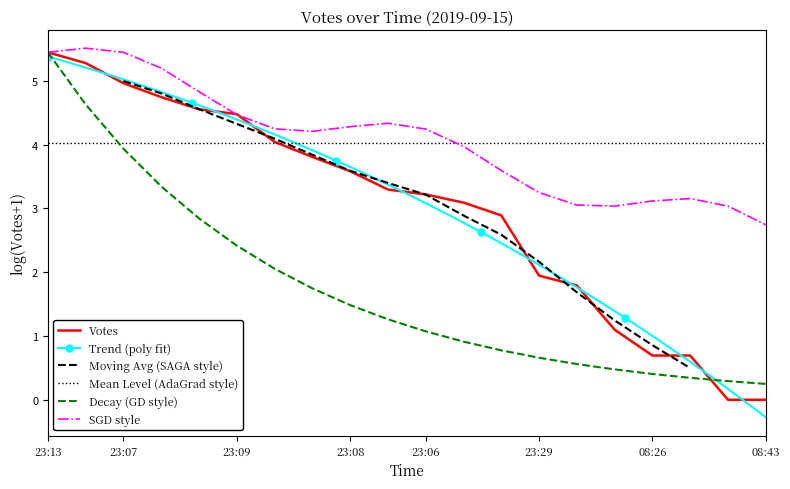

What is the average value?

1.7